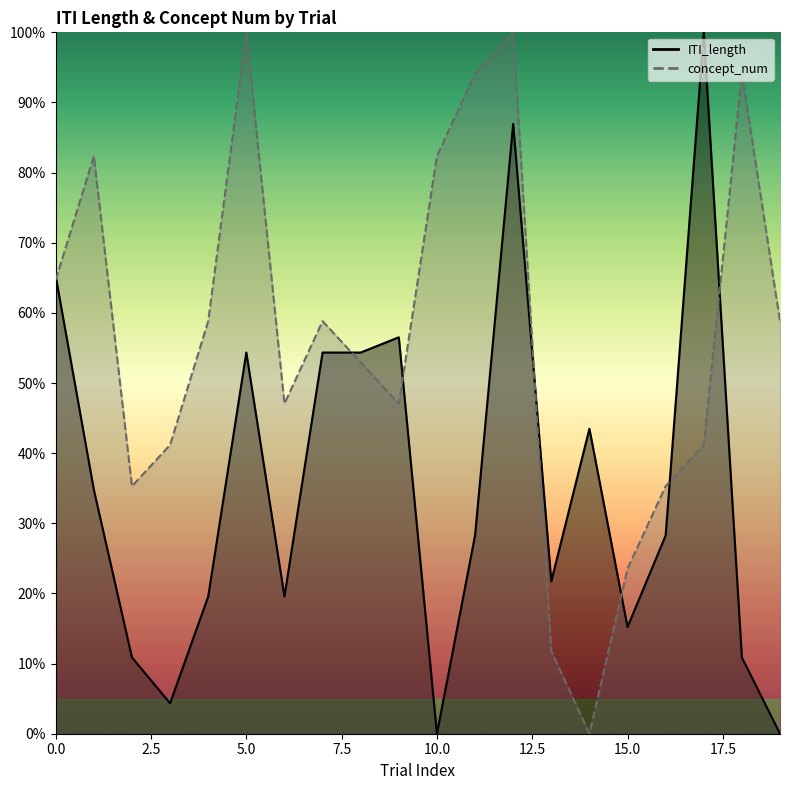

How many series are shown in this chart?

2